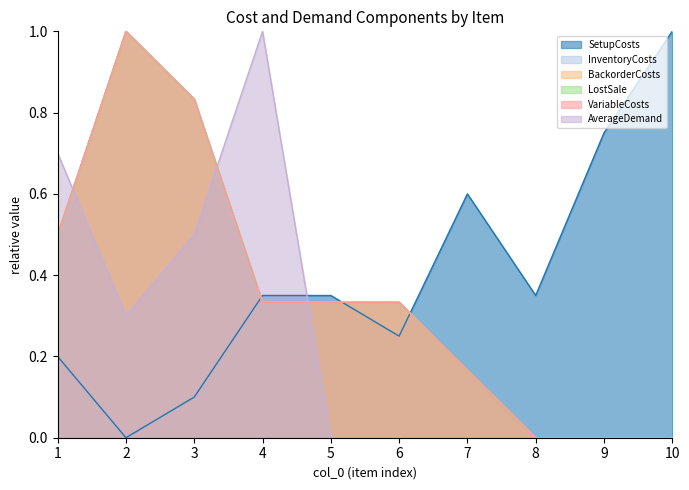

How many lines are shown in the chart?

6